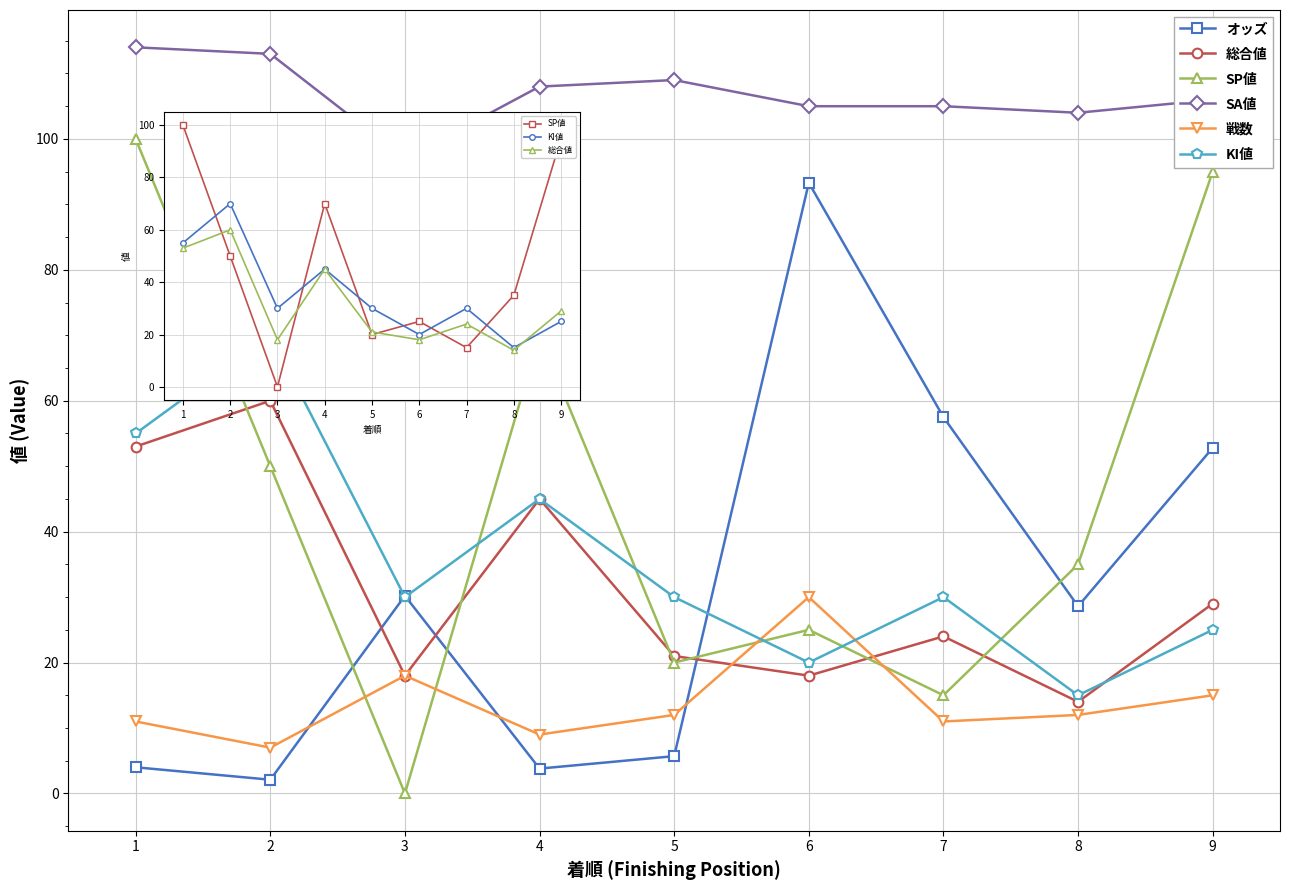

The KI値 series shows 93.7 at 1. True or false?

False